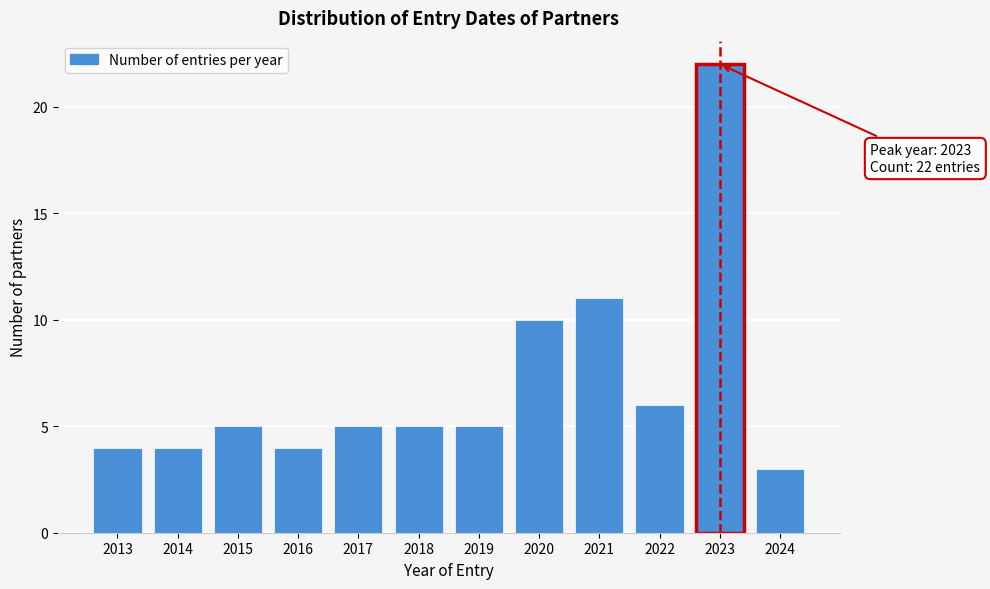

Reading right to left, list all the values displayed in this chart.

3	22	6	11	10	5	5	5	4	5	4	4